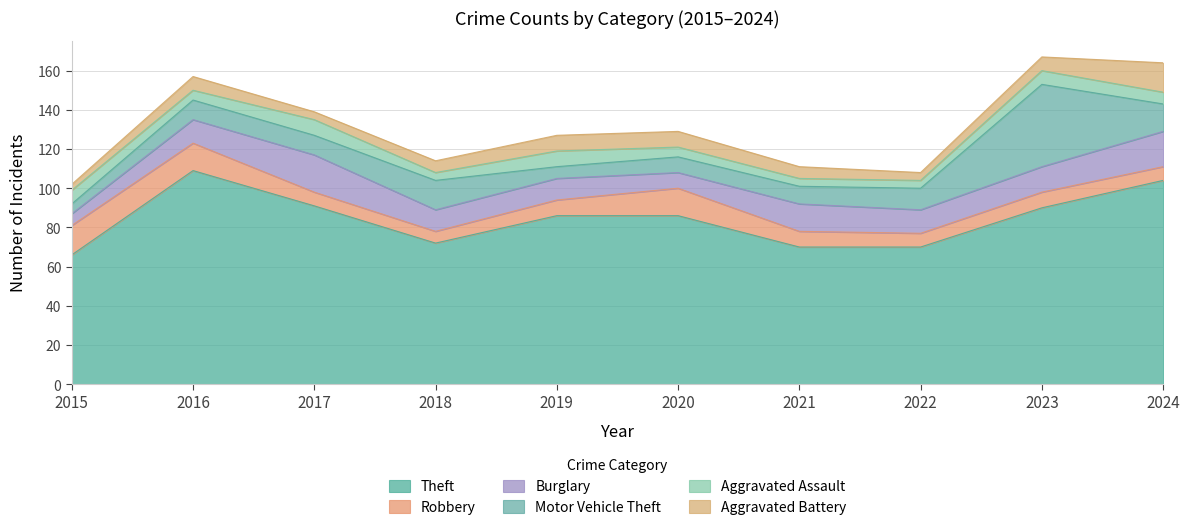

Count the Aggravated Assault values in the range 4 to 7.

8